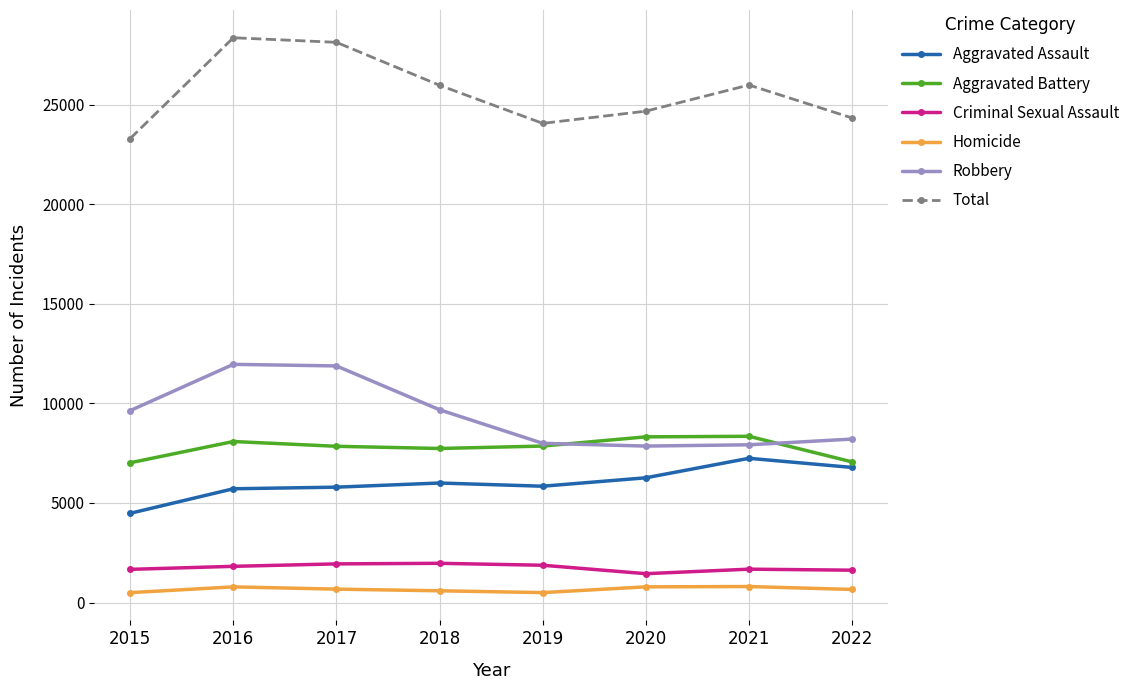

Count the number of data series in this chart.

6